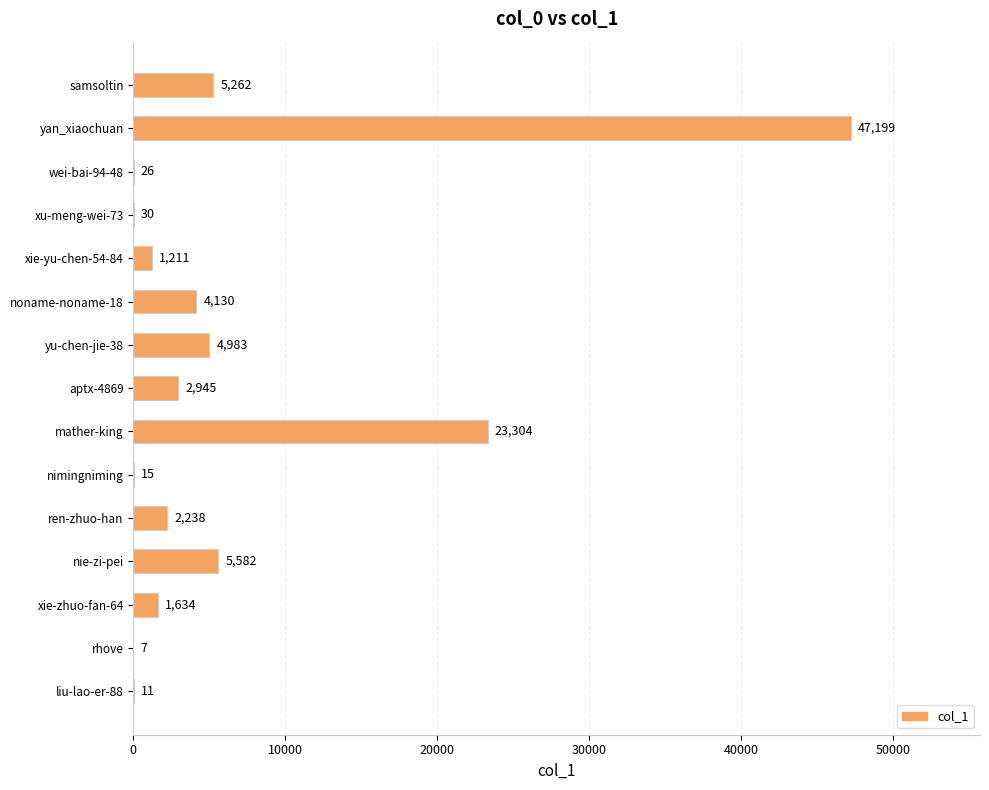

What is the sum of all values?

98577